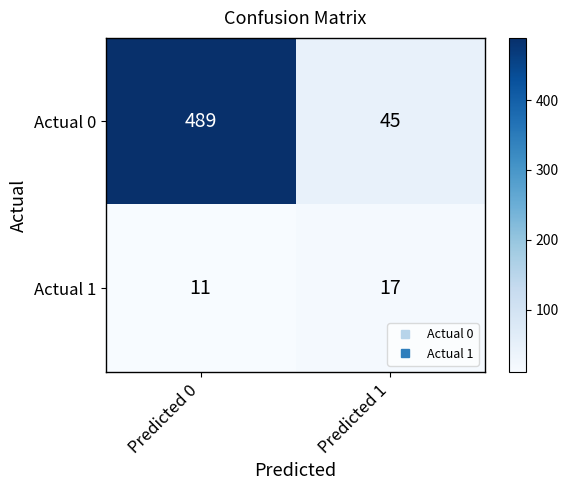

The Actual 1 series shows 22 at Predicted 1. True or false?

False